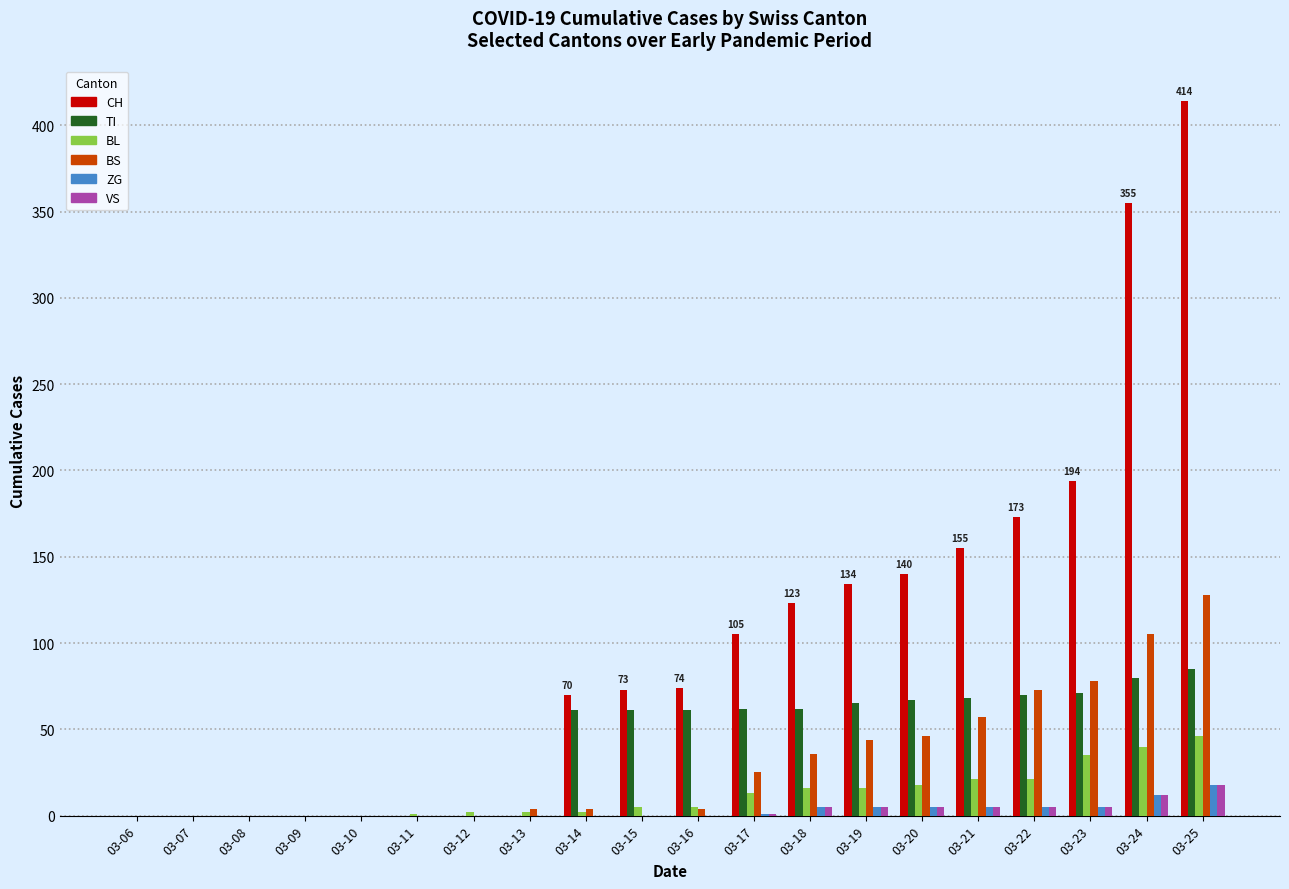

Which series changed the most between 03-14 and 03-22?

CH